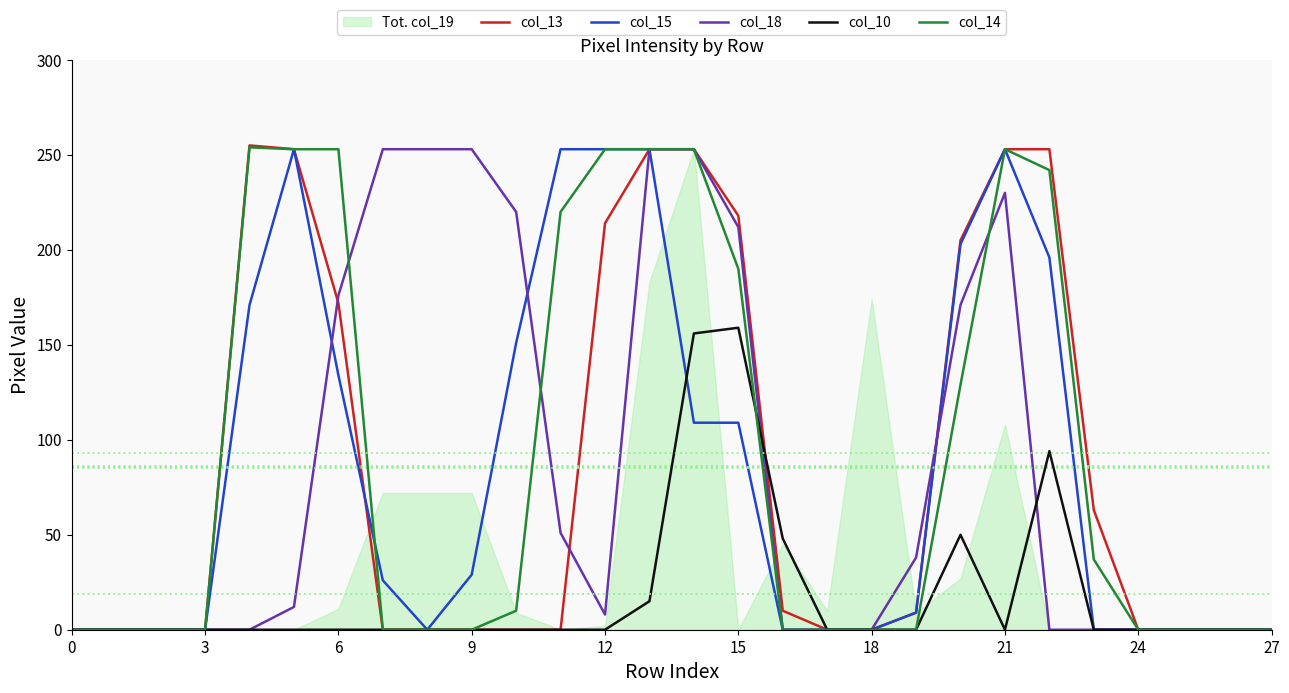

At which category does col_10 reach its first local valley?

21